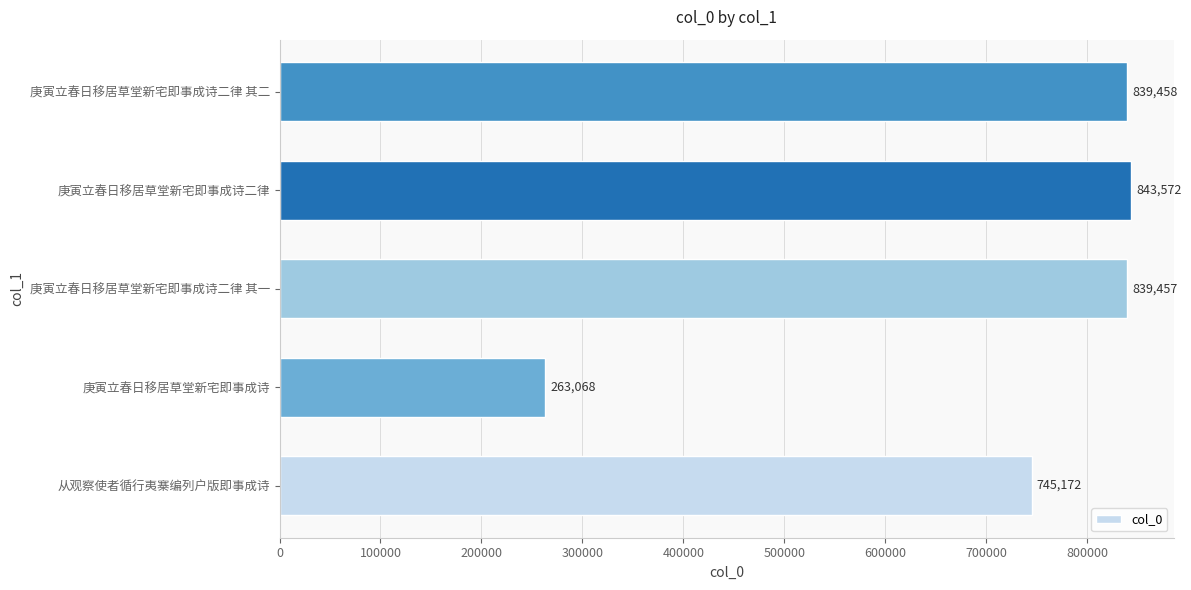

What value does the data have at 庚寅立春日移居草堂新宅即事成诗二律 其二?

839458